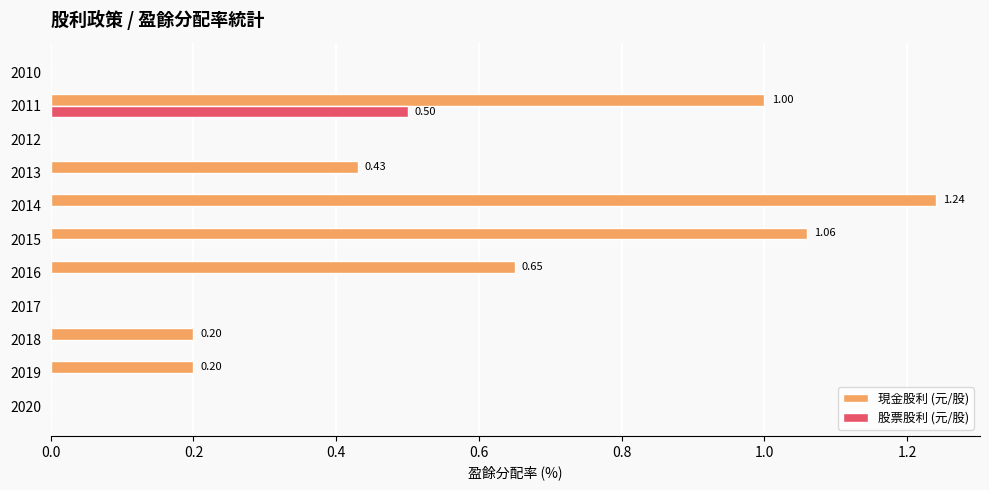

Count the 股票股利 (元/股) values in the range 0 to 1.

11